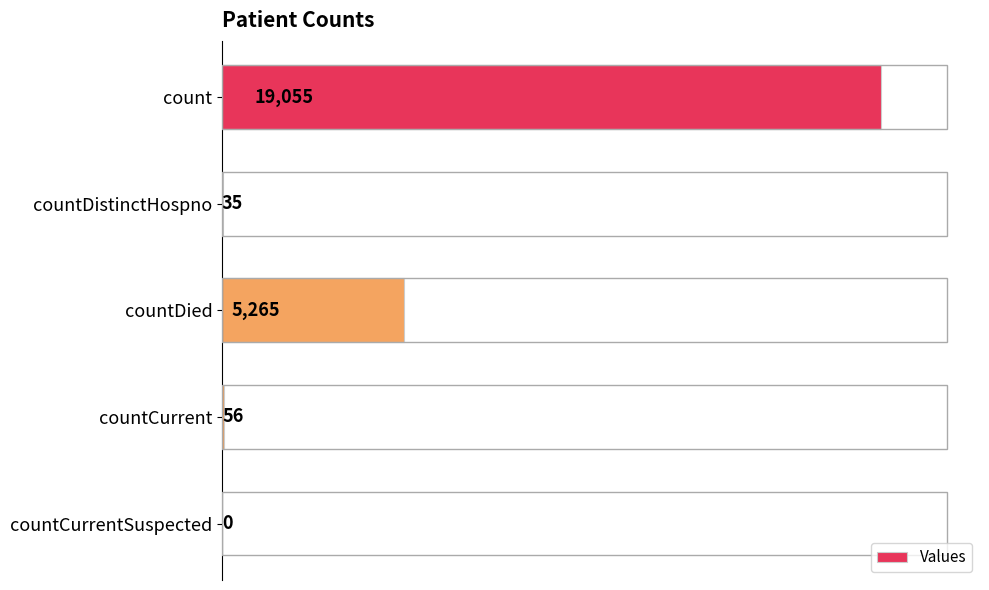

How many categories are shown in the chart?

5